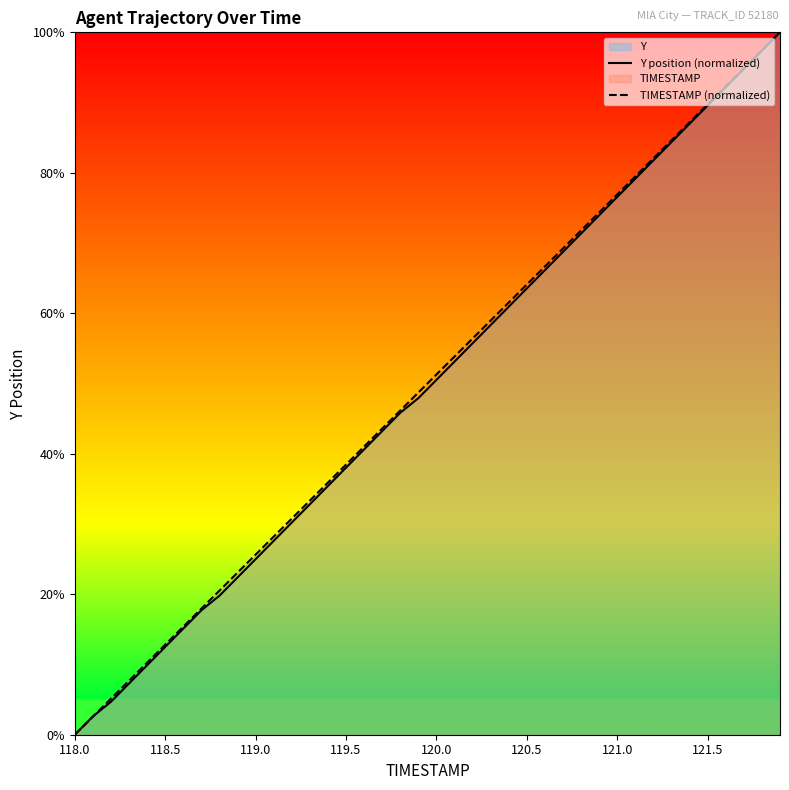

The Y position (normalized) series shows 0.0 at 118.0. True or false?

True